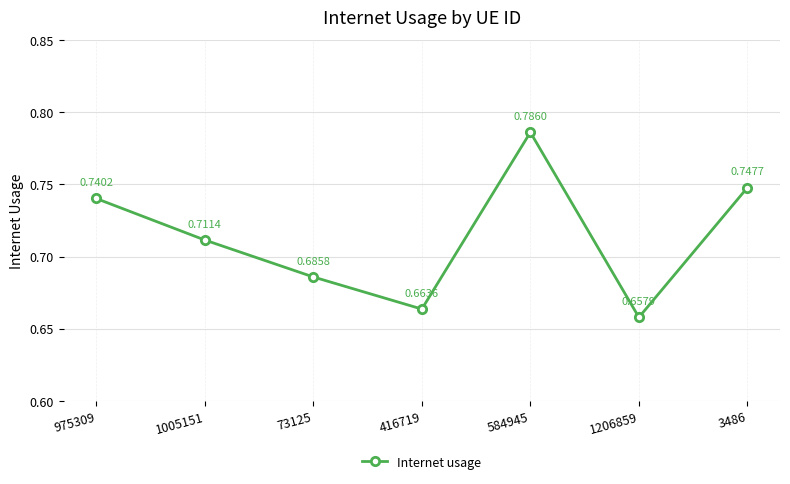

The value at 416719 is 0.4. True or false?

False